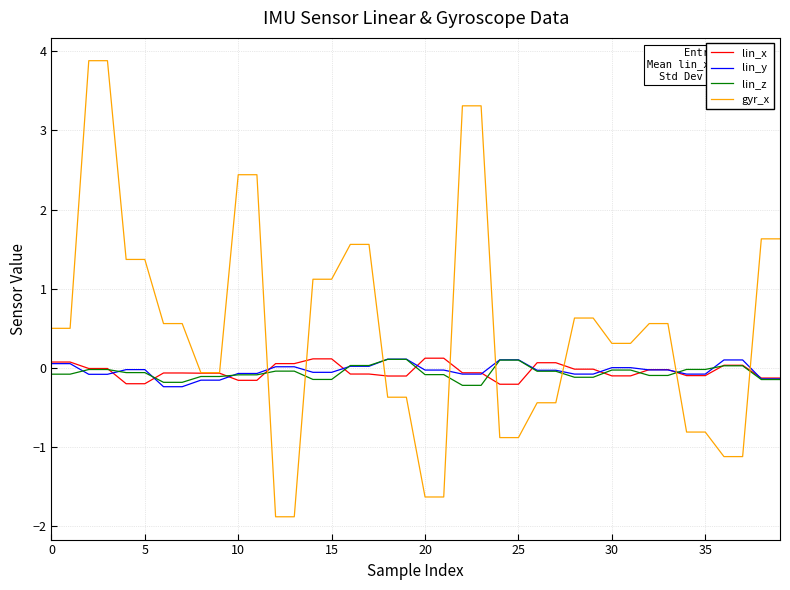

What is the difference between the second highest and second lowest values in the lin_z series?

0.3